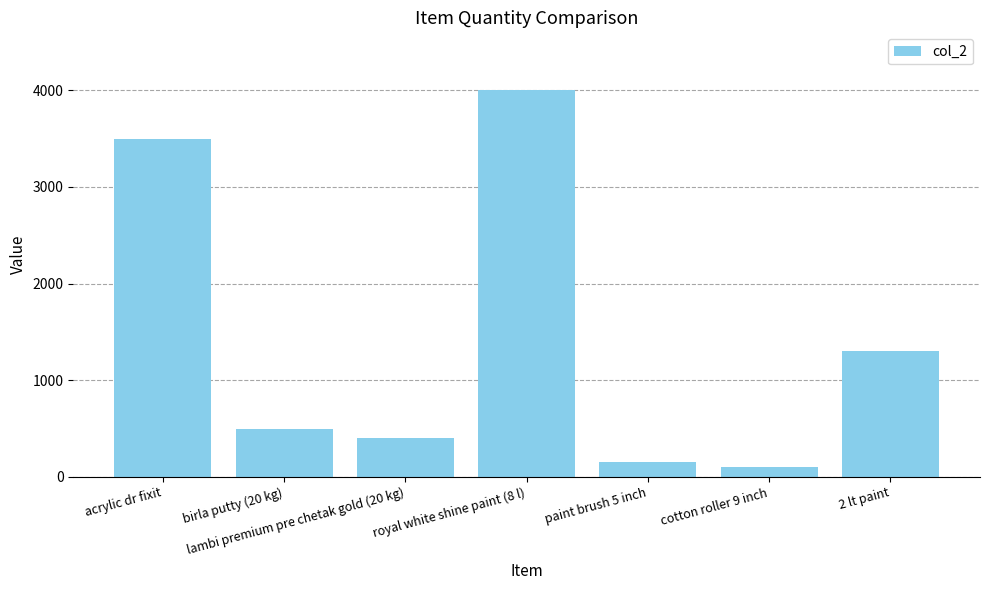

What is the maximum value shown in the chart?

4000